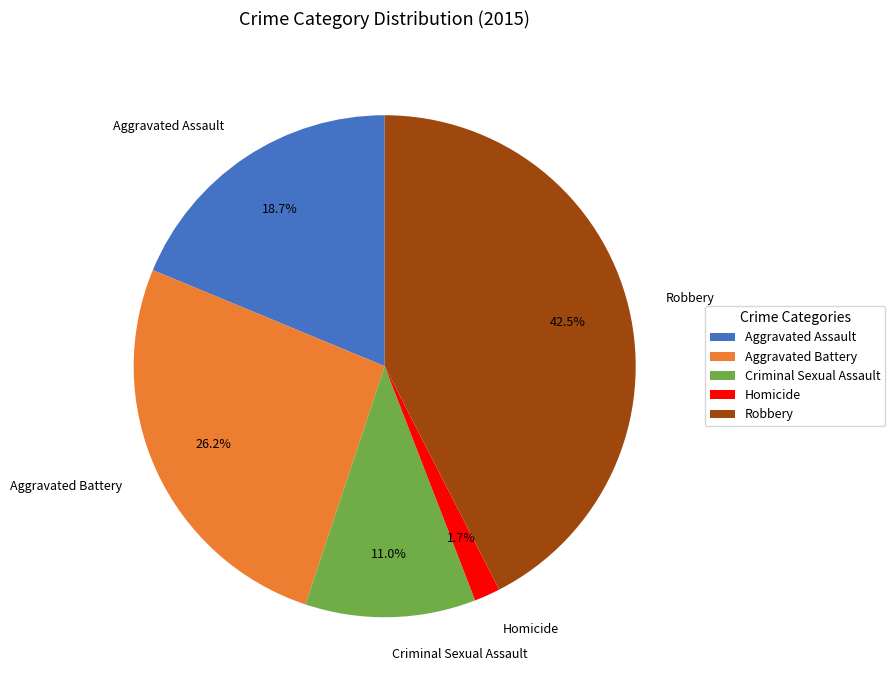

Is it true that Robbery is 55% of the pie?

False